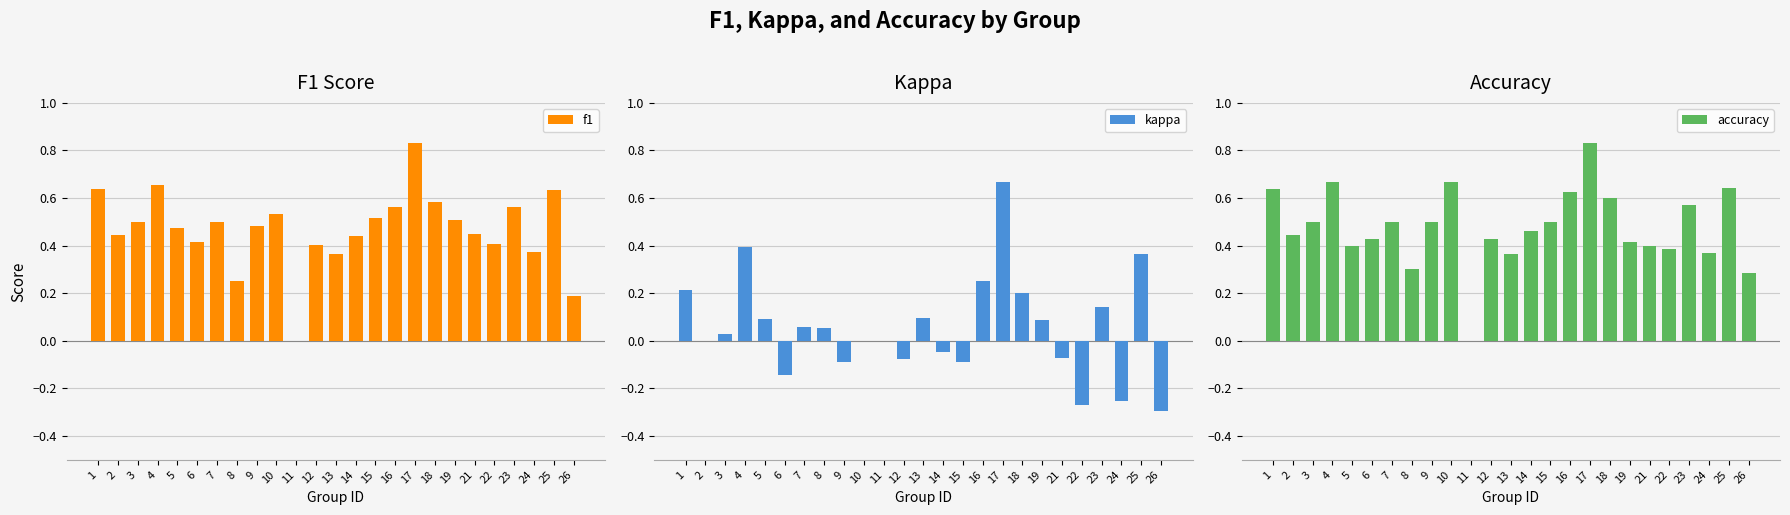

Rank the categories by f1 value from lowest to highest.

11, 26, 8, 13, 24, 12, 22, 6, 14, 2, 21, 5, 9, 3, 7, 19, 15, 10, 23, 16, 18, 25, 1, 4, 17